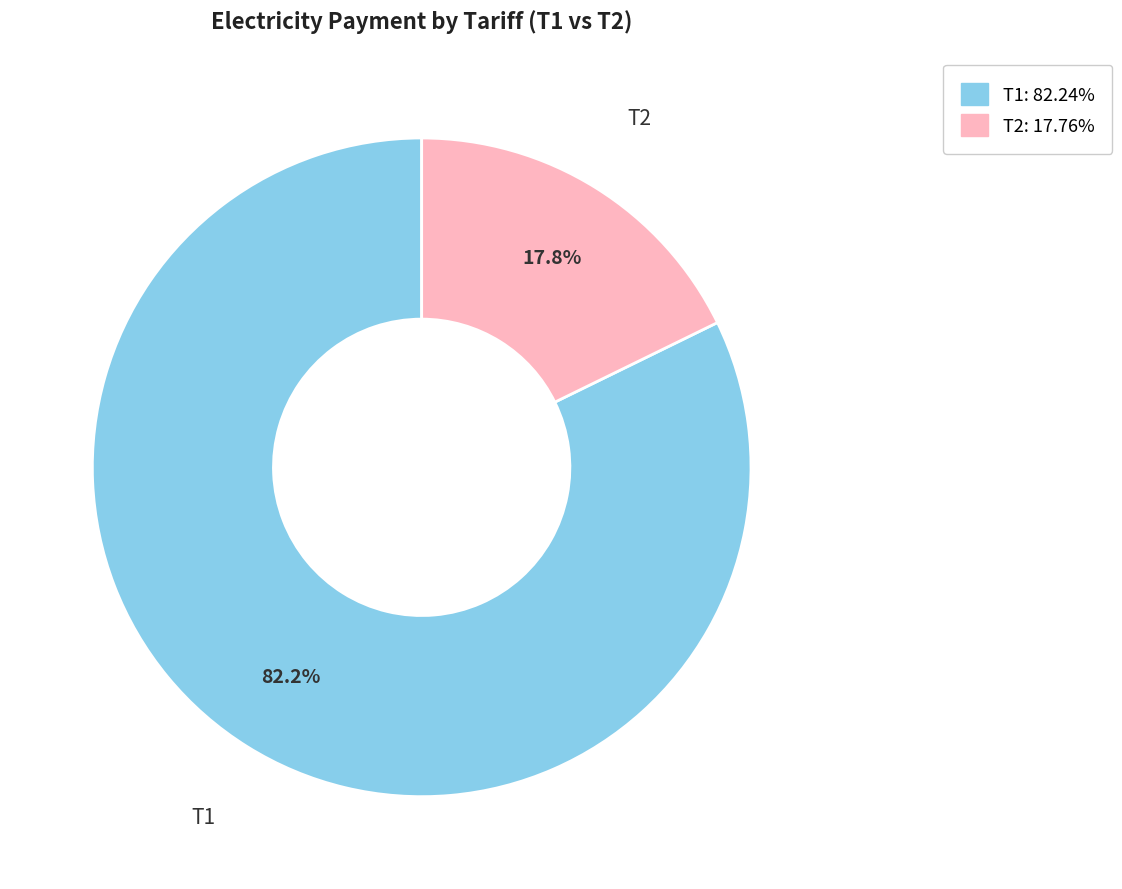

What percentage do Т1 and Т2 together represent?

100.0%